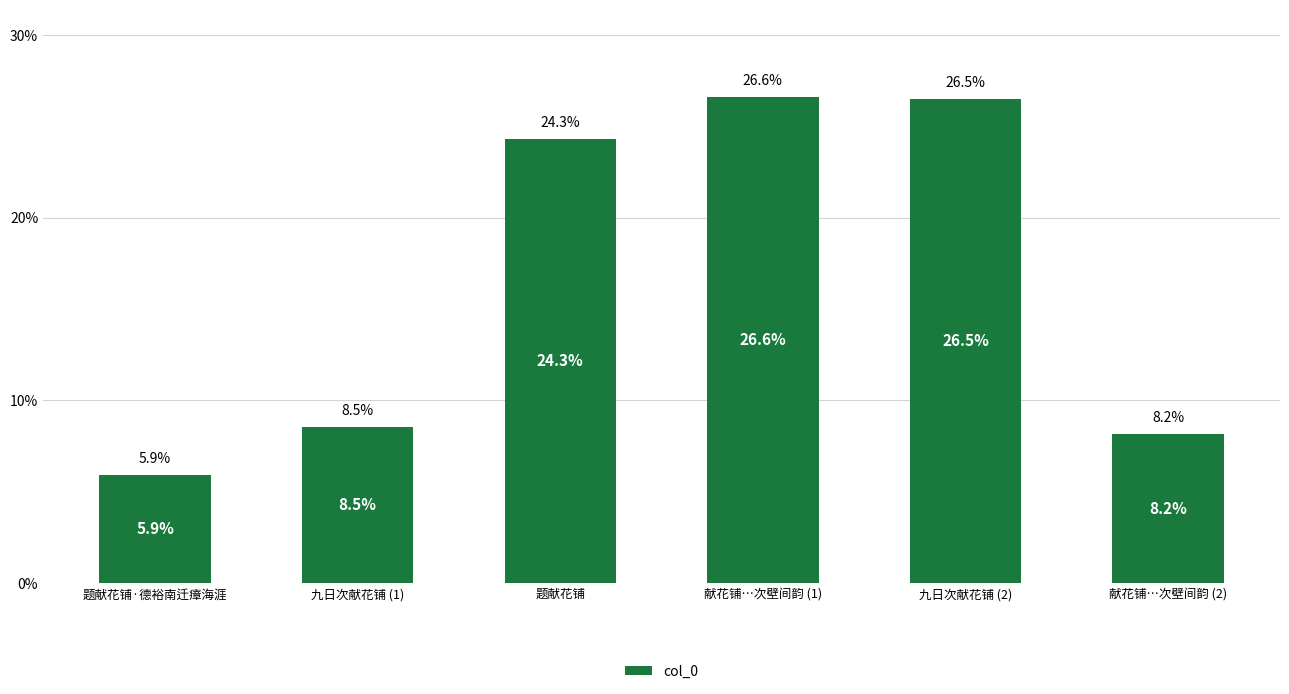

Which has a higher value, 献花铺…次壁间韵 (2) or 献花铺…次壁间韵 (1)?

献花铺…次壁间韵 (1)